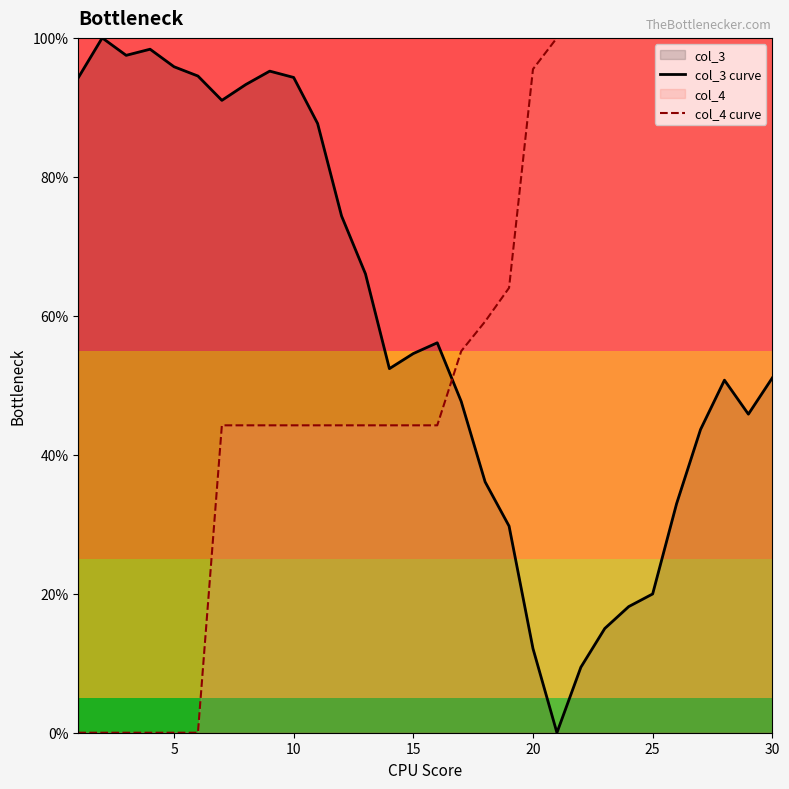

What is the average value of the col_3 curve series?

0.6